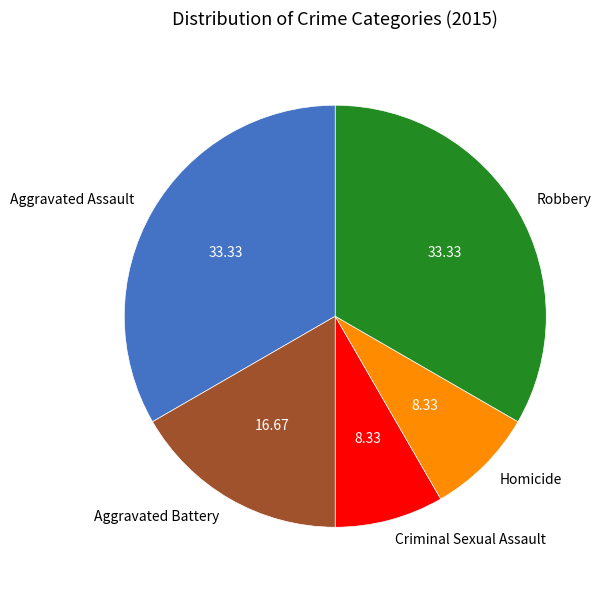

Is there a majority slice in this chart?

No